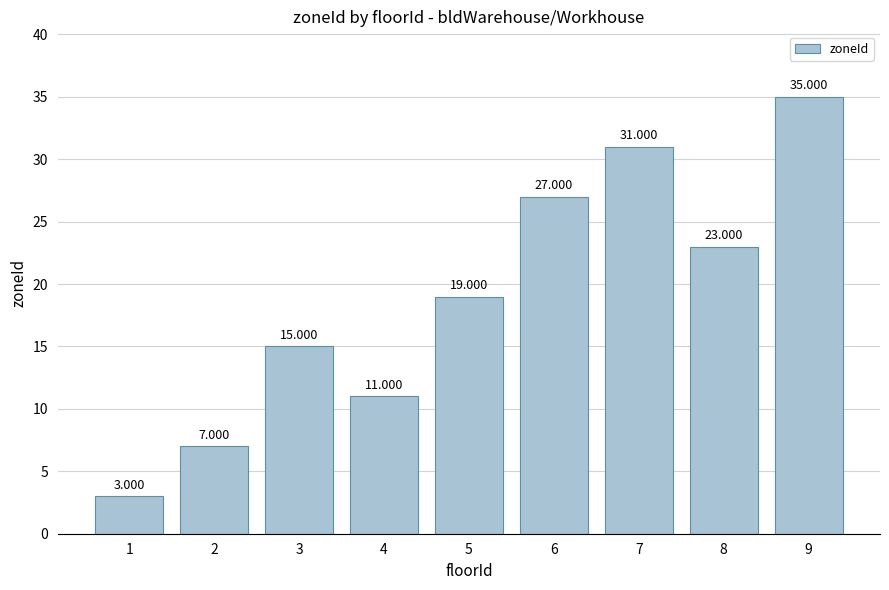

The chart shows a value of 39 at 8. True or false?

False